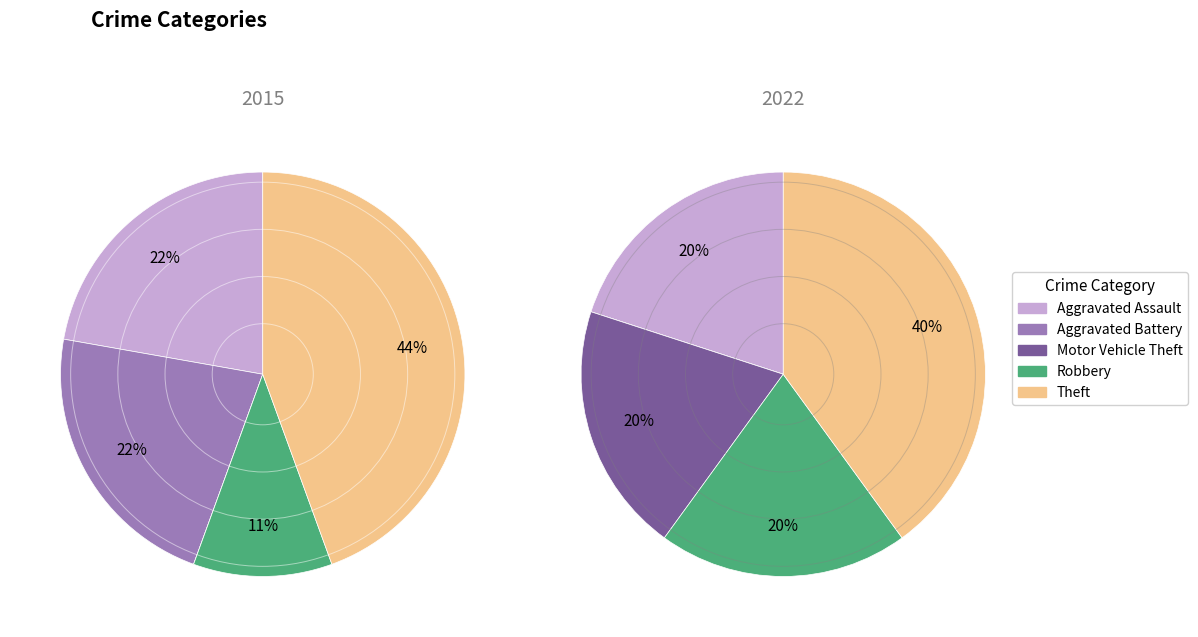

To the nearest percent, what percentage of the pie is values_2015?

22%